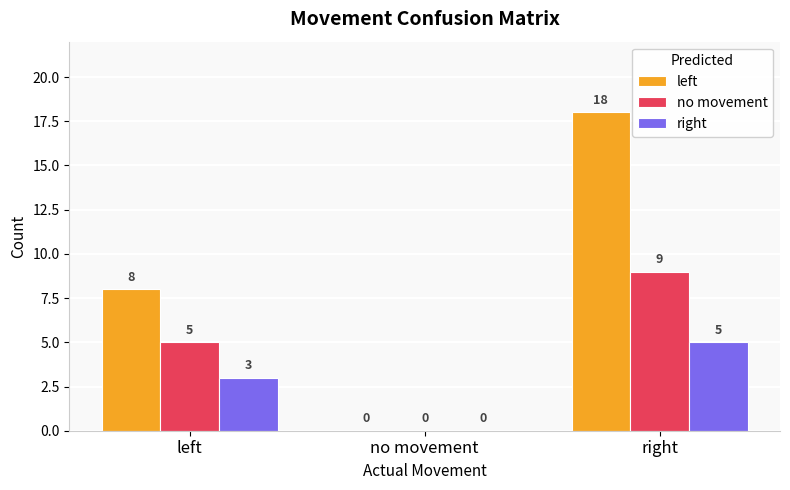

Which series changed the most between left and no movement?

left